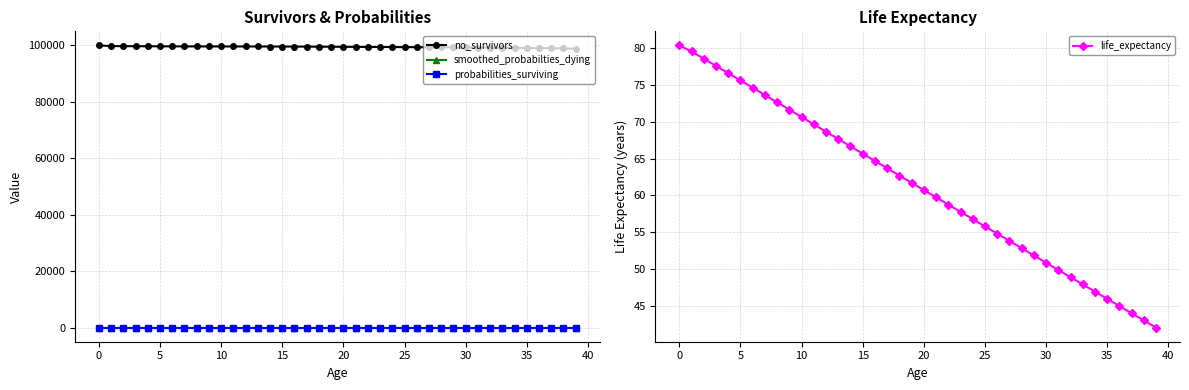

What is the label of the 19th point from the left?

18